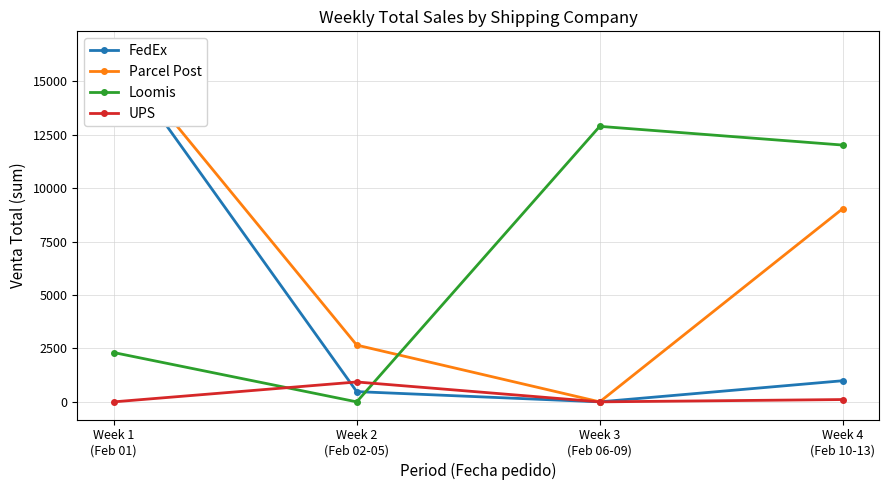

True or false: FedEx has more than 0 interior local peaks.

False